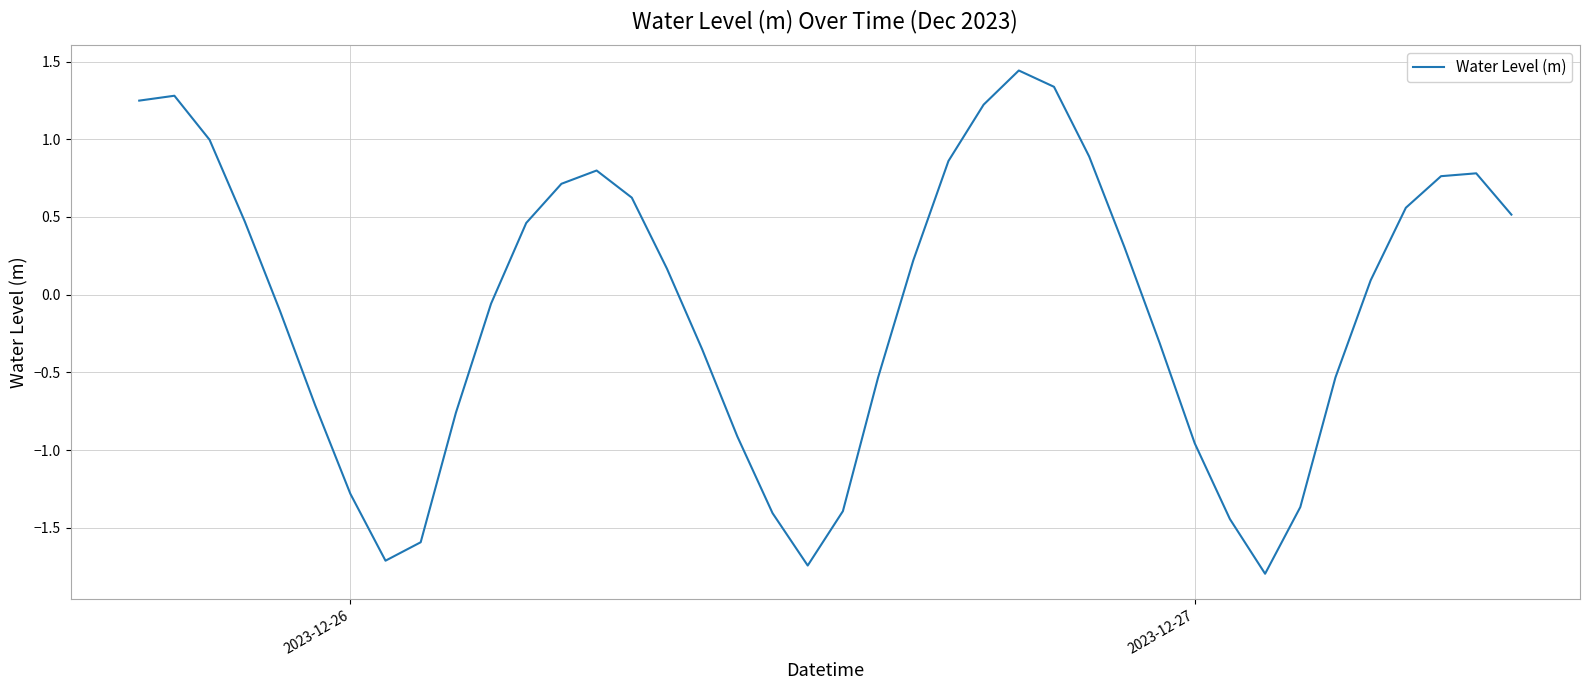

What is the minimum value shown in the chart?

-1.8